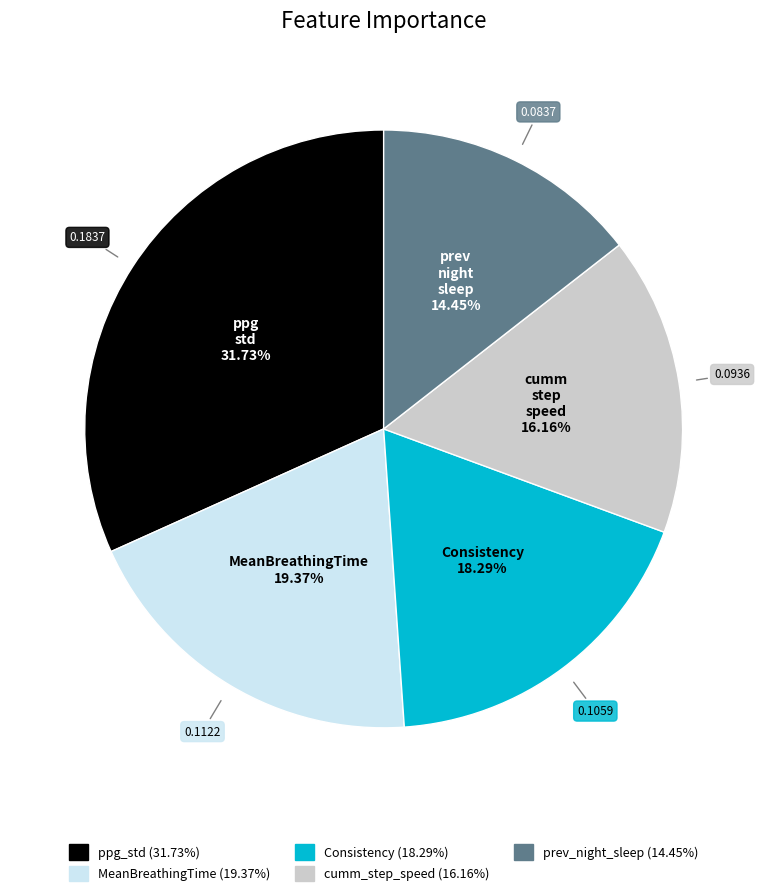

How many slices are in this pie chart?

5